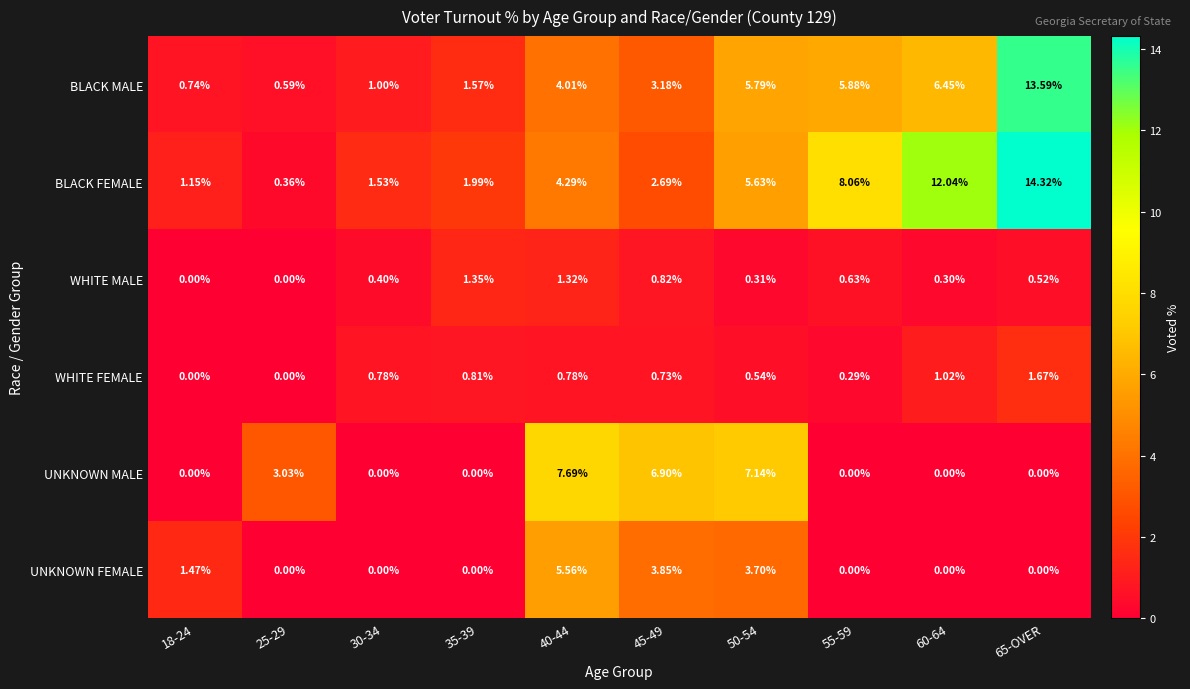

How many series are shown in this chart?

6